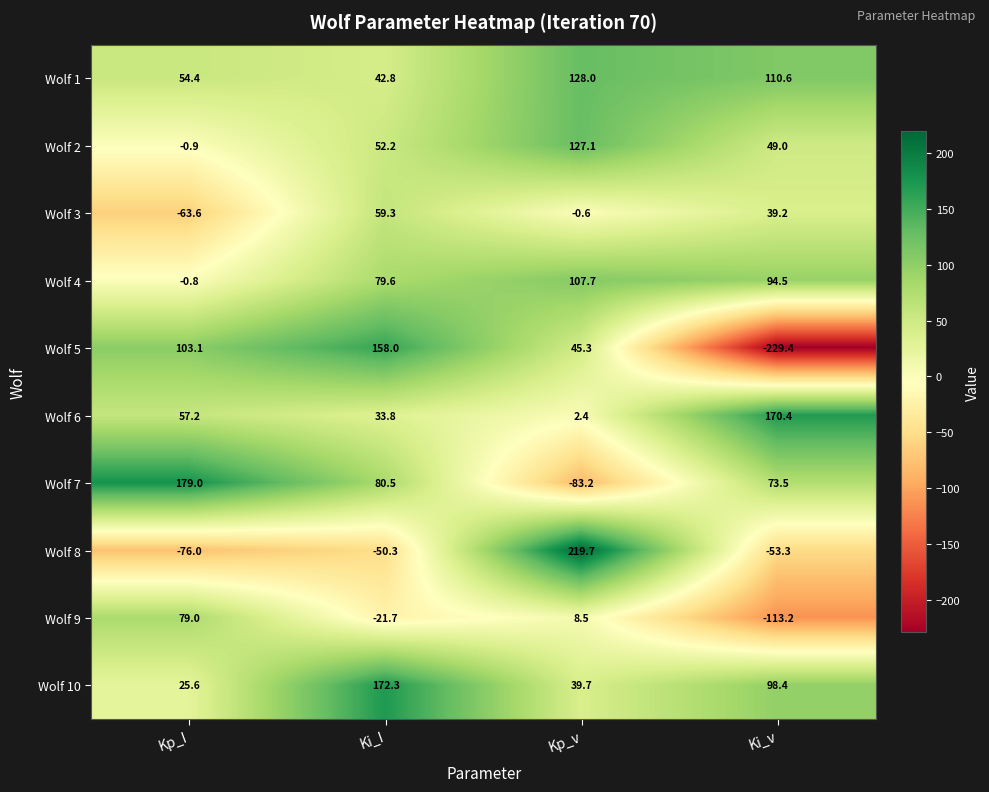

Which series has the largest total across all categories?

Wolf 10